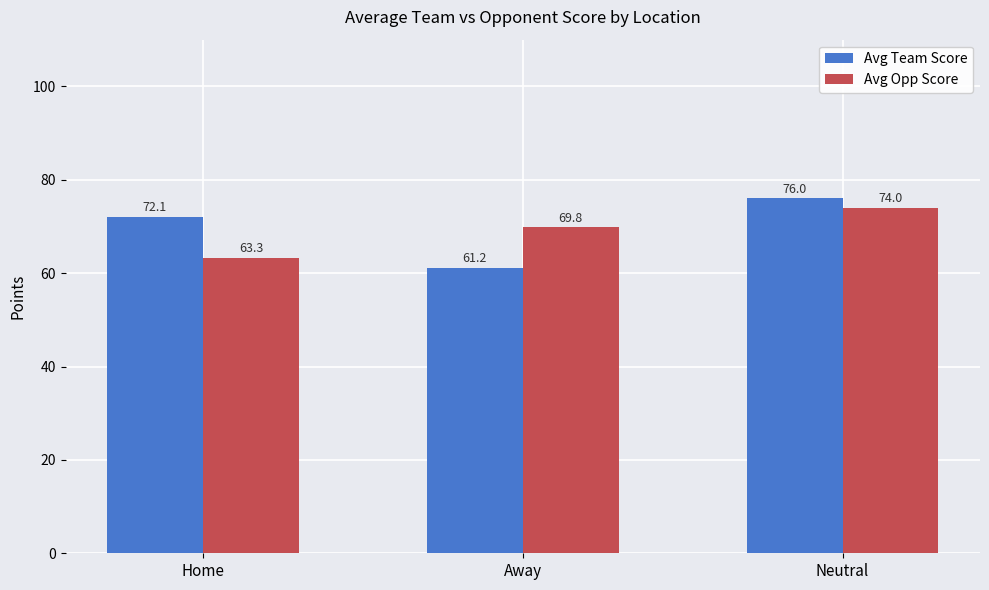

Reading left to right, what are all the values shown in this chart?

Avg Team Score: 72.1	61.2	76.0
Avg Opp Score: 63.3	69.8	74.0